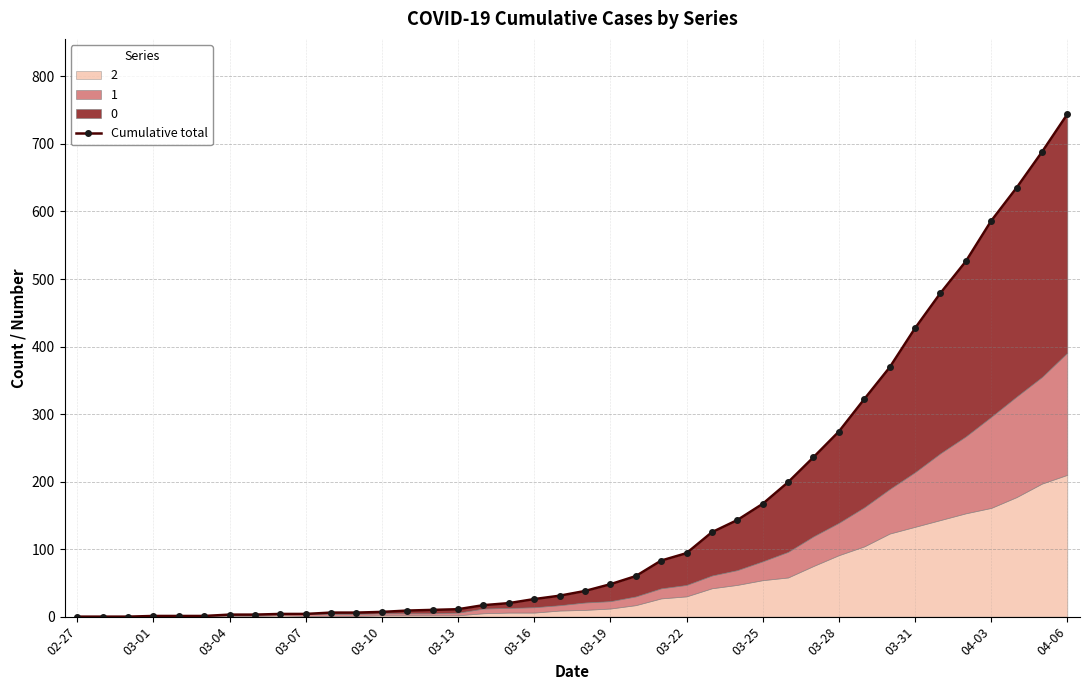

Which has a higher value, 20 or 26?

26